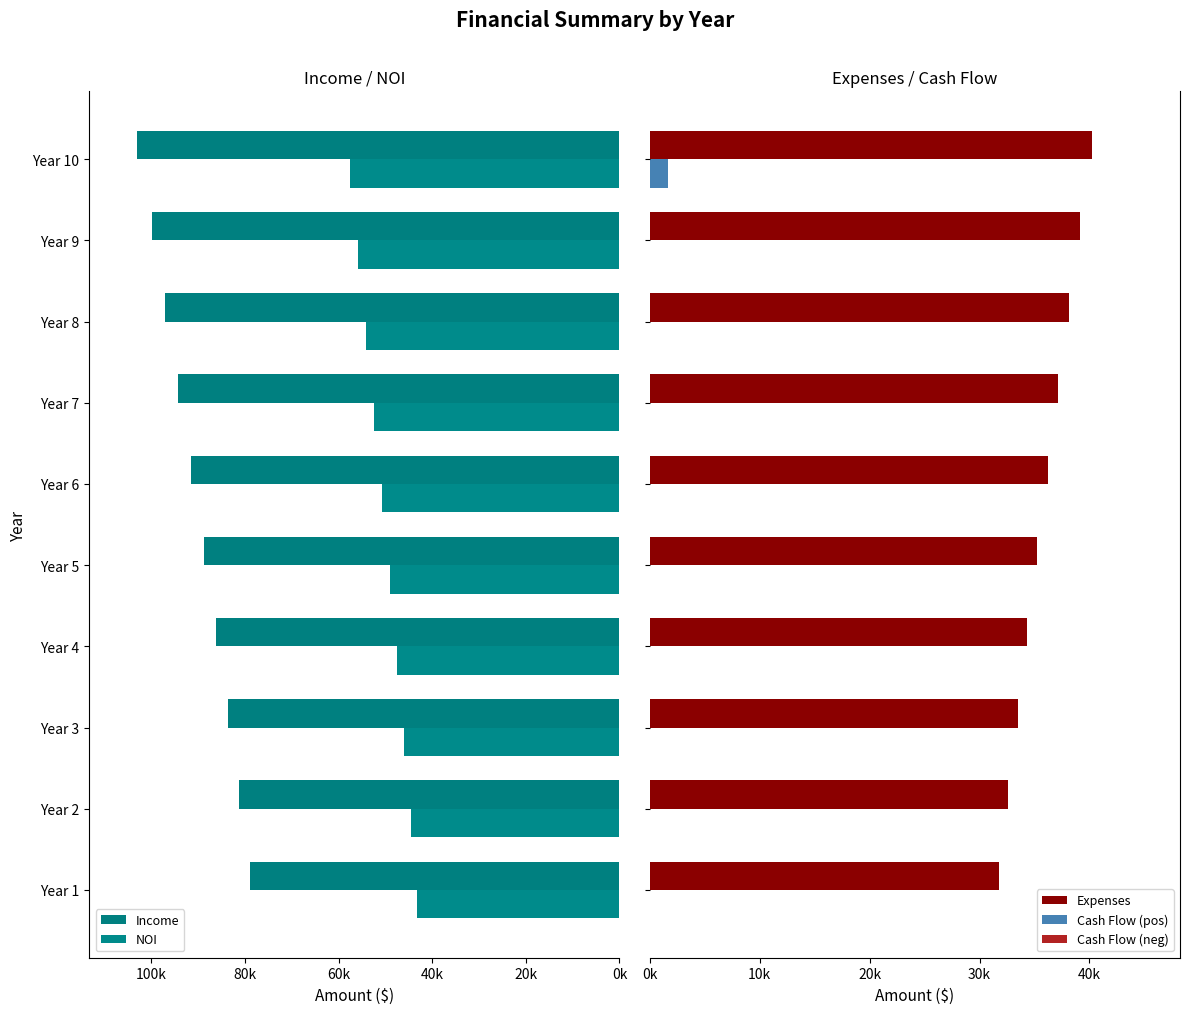

The NOI series shows 89611.8 at Year 6. True or false?

False